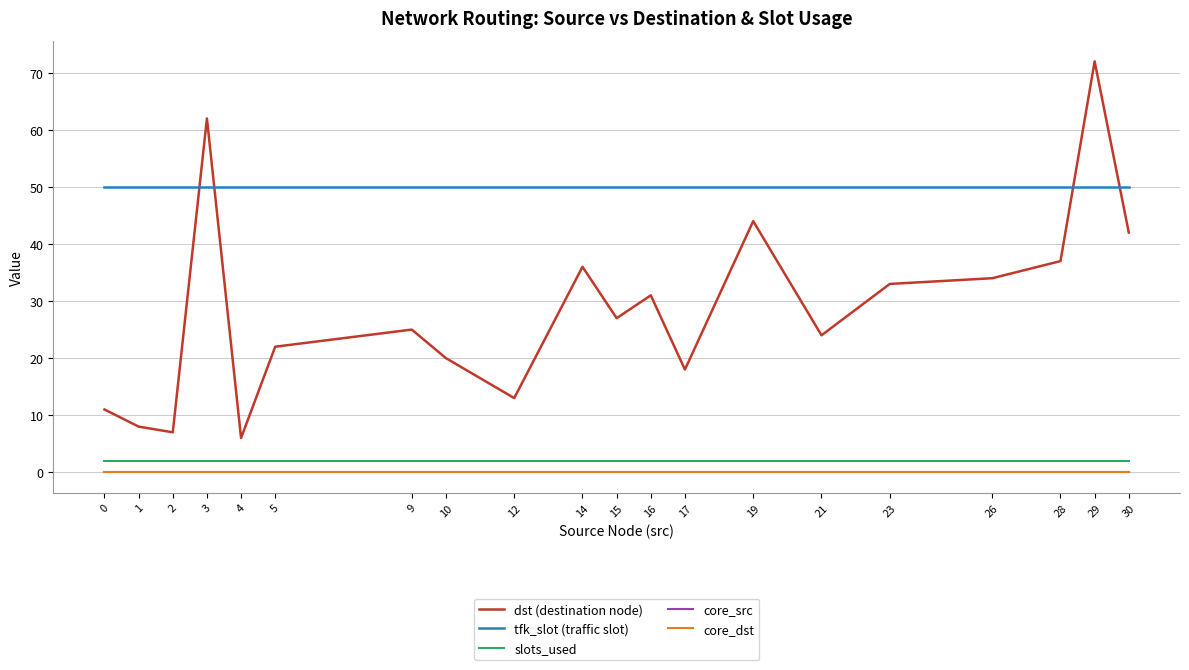

At how many categories does at least one series exceed 33?

20